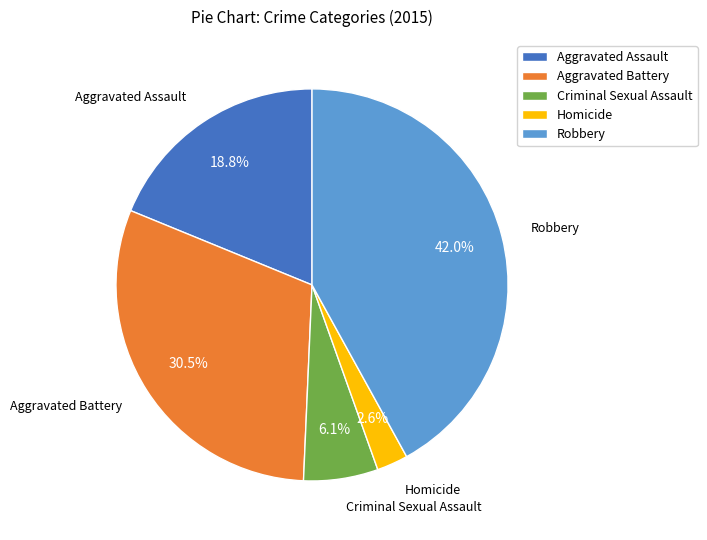

Rank the categories by value from highest to lowest.

Robbery, Aggravated Battery, Aggravated Assault, Criminal Sexual Assault, Homicide